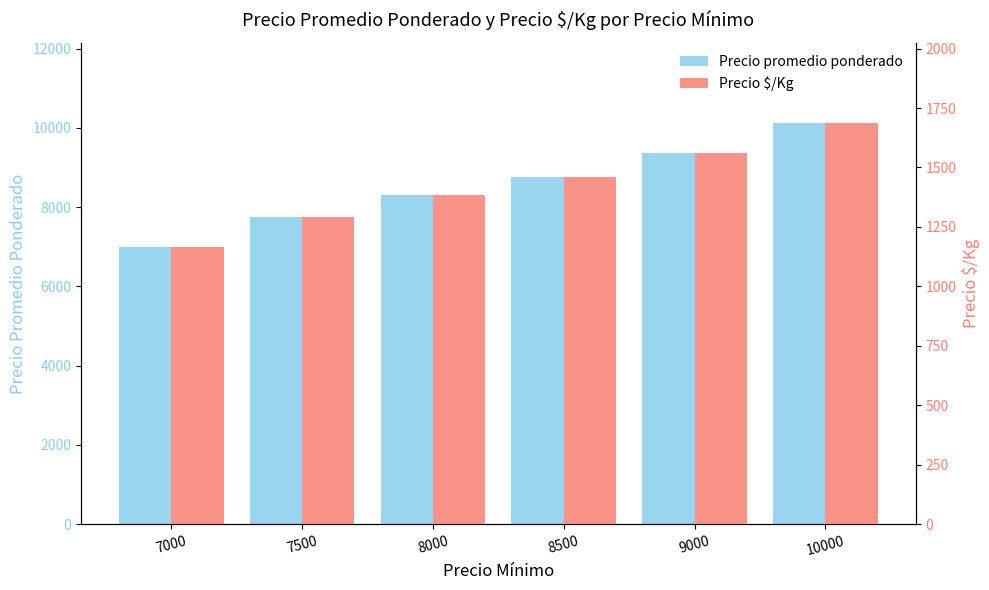

Which series has the widest spread of values?

Precio promedio ponderado